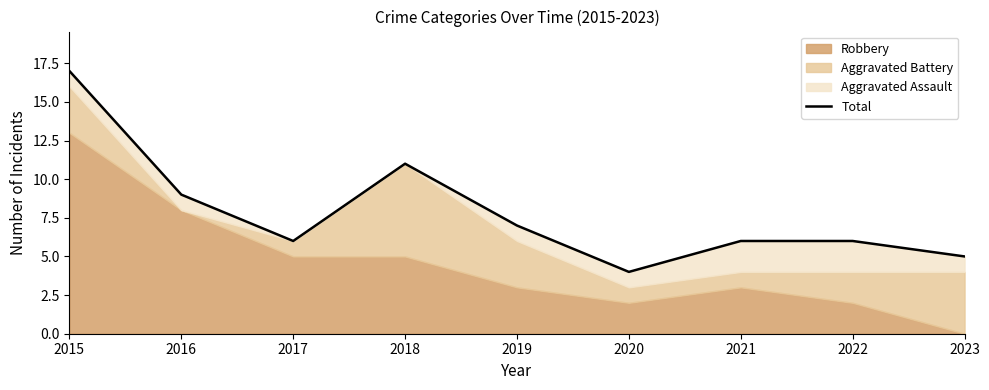

Reading right to left, extract all data points from this chart.

2023=5	2022=6	2021=6	2020=4	2019=7	2018=11	2017=6	2016=9	2015=17